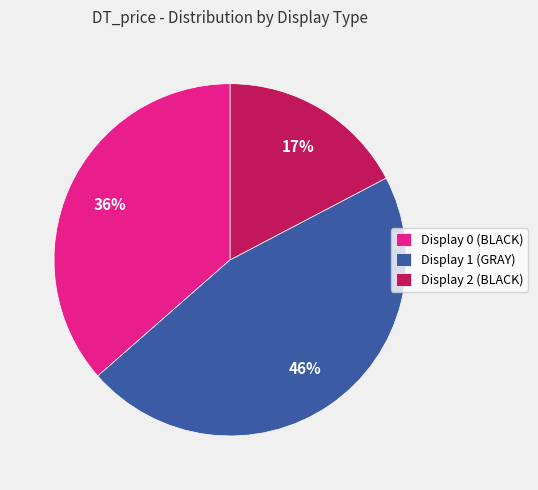

Is the sum of Display 2 (BLACK) and Display 1 (GRAY) greater than half?

Yes